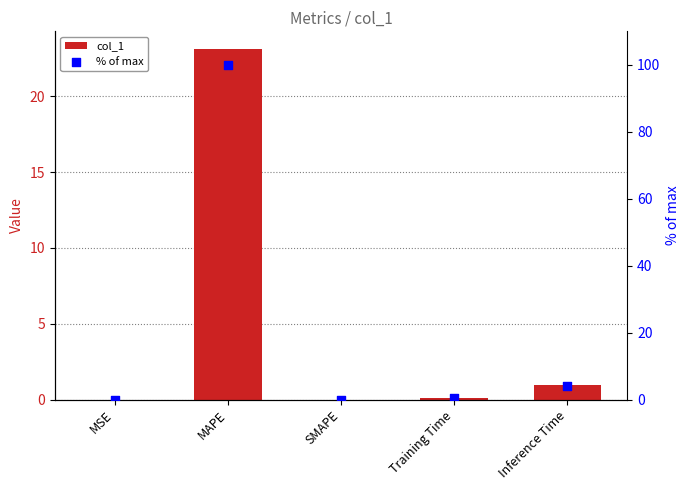

Which series contains the highest Y value?

% of max